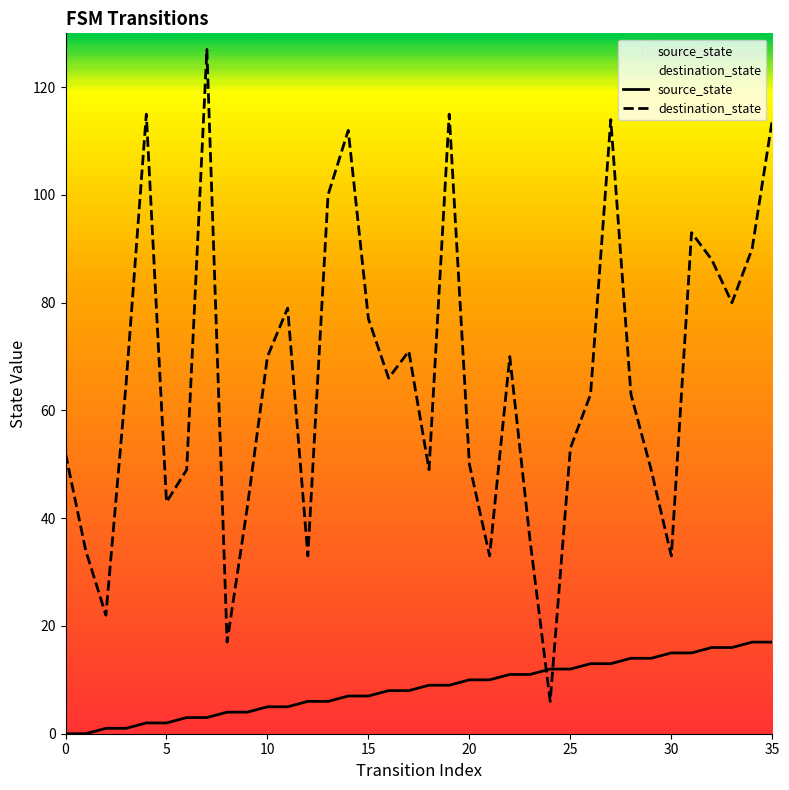

List the series in order of their peak value, highest first.

destination_state, source_state